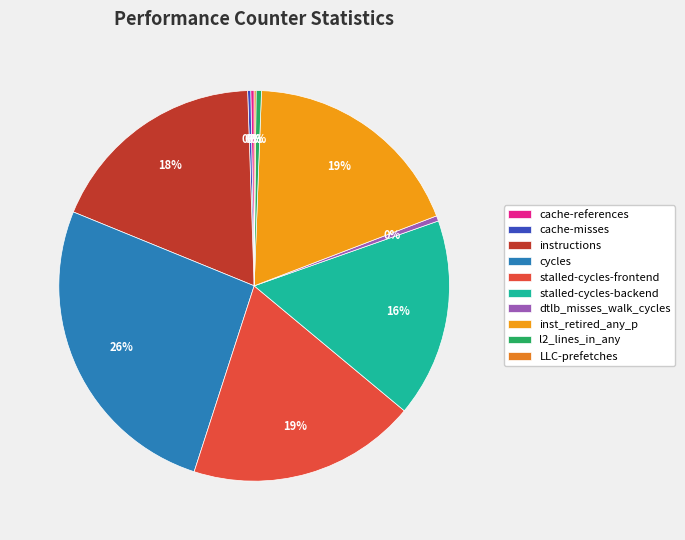

To the nearest percent, what is the combined percentage of instructions and cycles?

44%